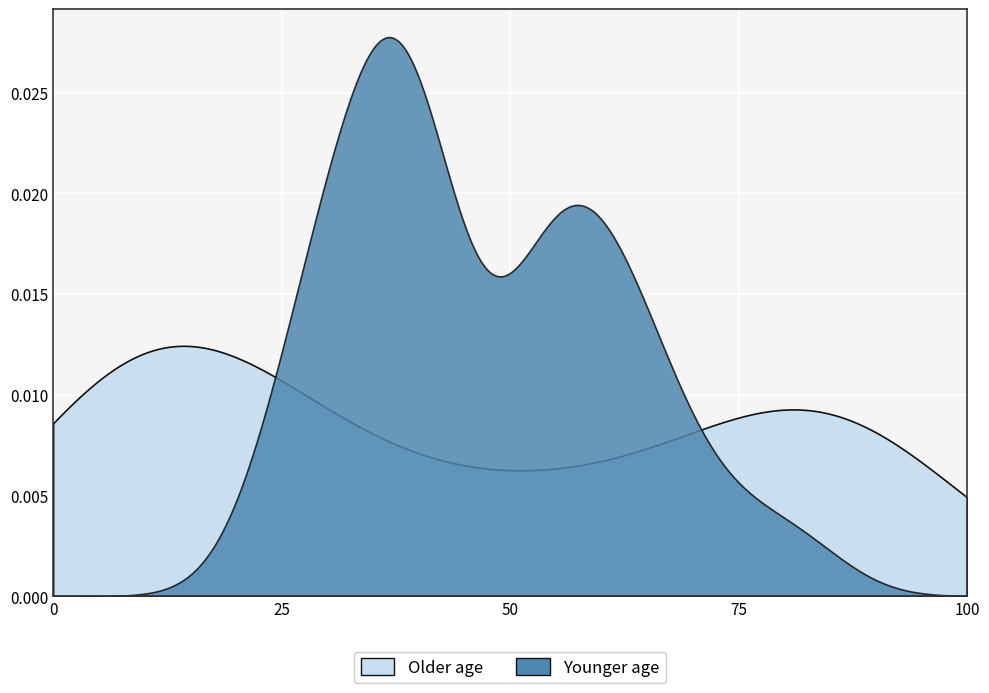

Which series has the largest range (max minus min)?

prelim